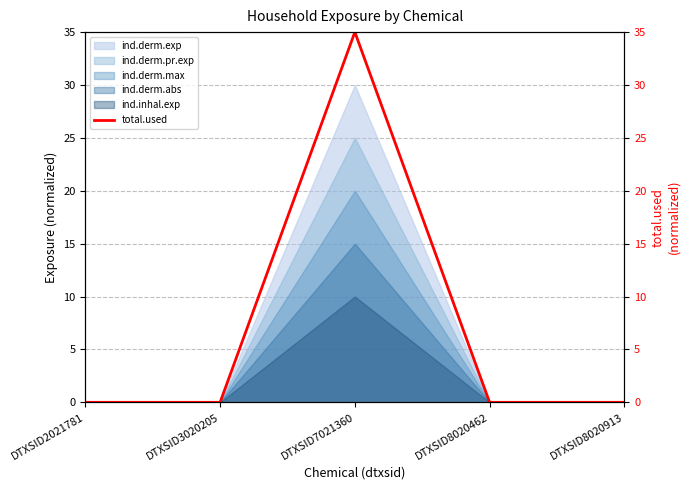

Reading right to left, transcribe all the data shown in this chart.

0	0	35	0	0